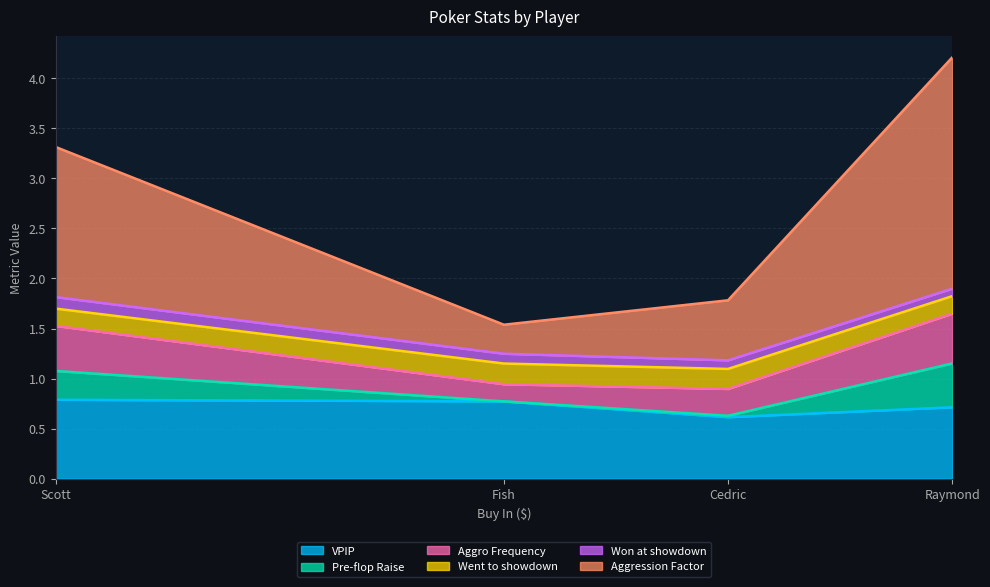

Between Fish and Cedric, which is larger?

Fish